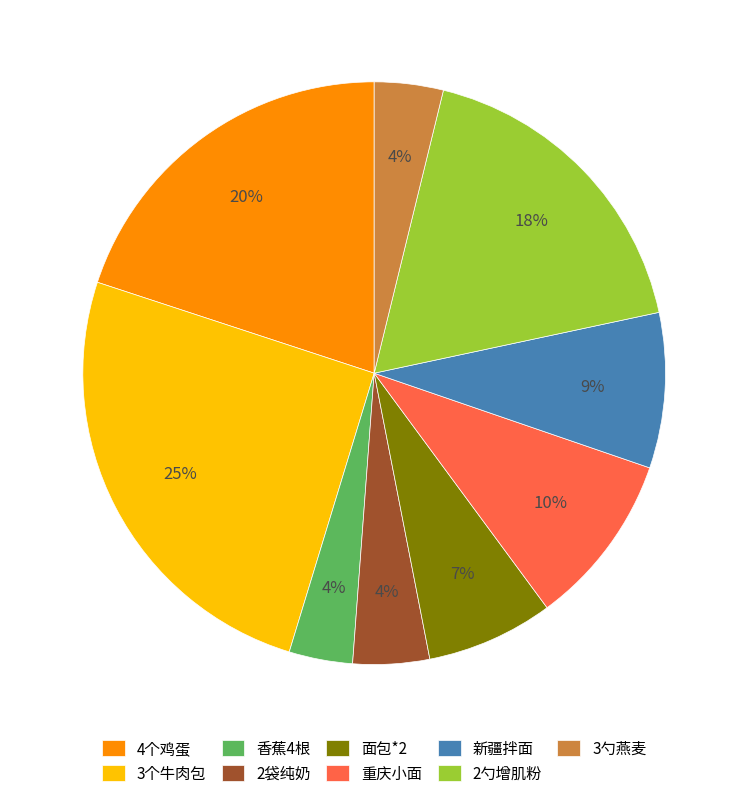

To the nearest percent, what percentage of the pie is 2袋纯奶?

4%